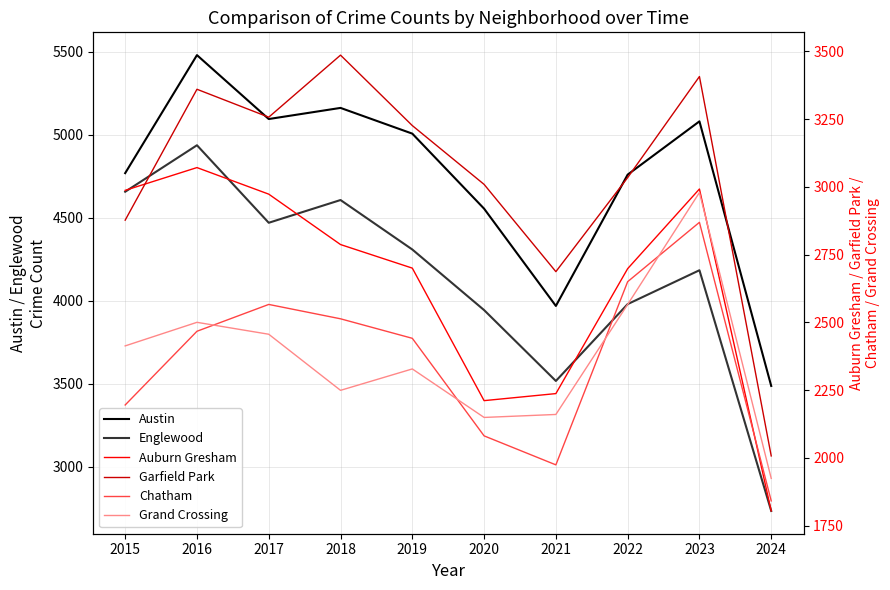

True or false: Austin and Auburn Gresham intersect in this chart.

False